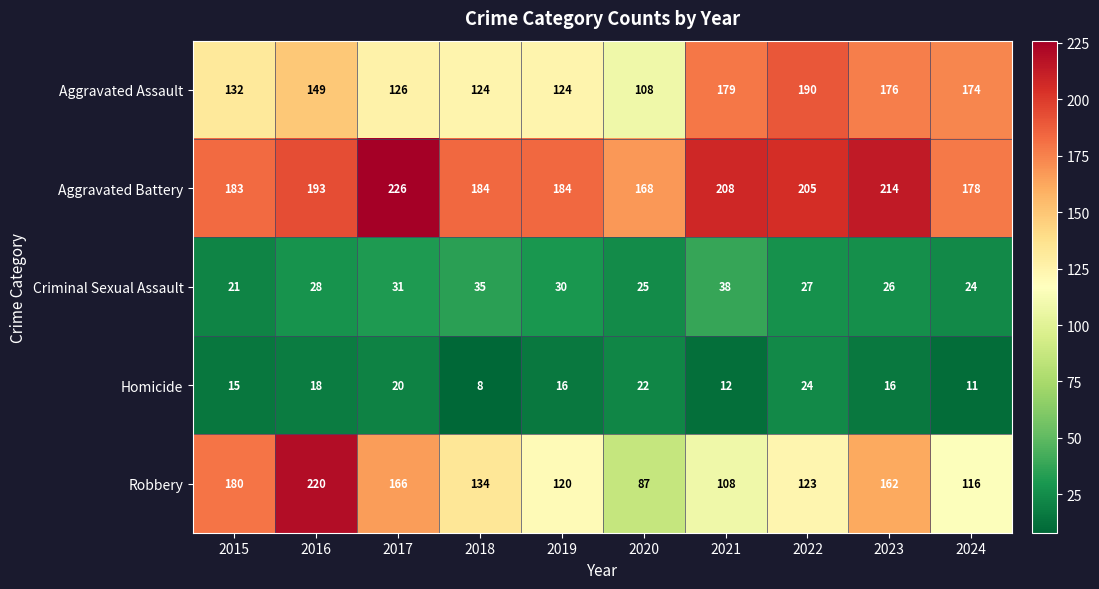

How many data points in Robbery are less than 134?

5